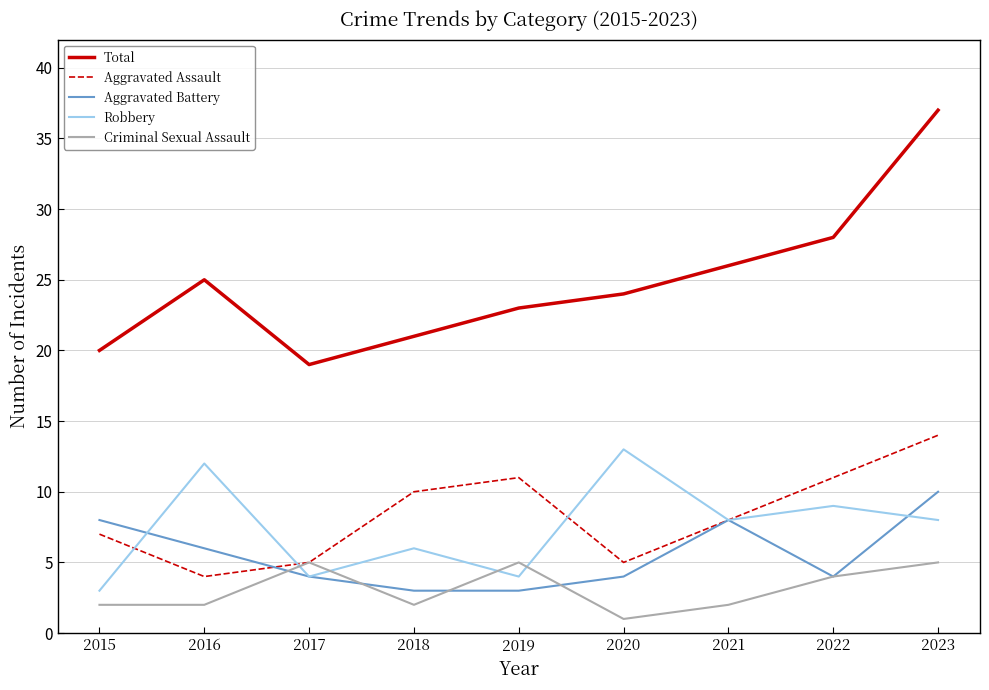

At 2023, list the series in order from largest to smallest.

Total, Aggravated Assault, Aggravated Battery, Robbery, Criminal Sexual Assault